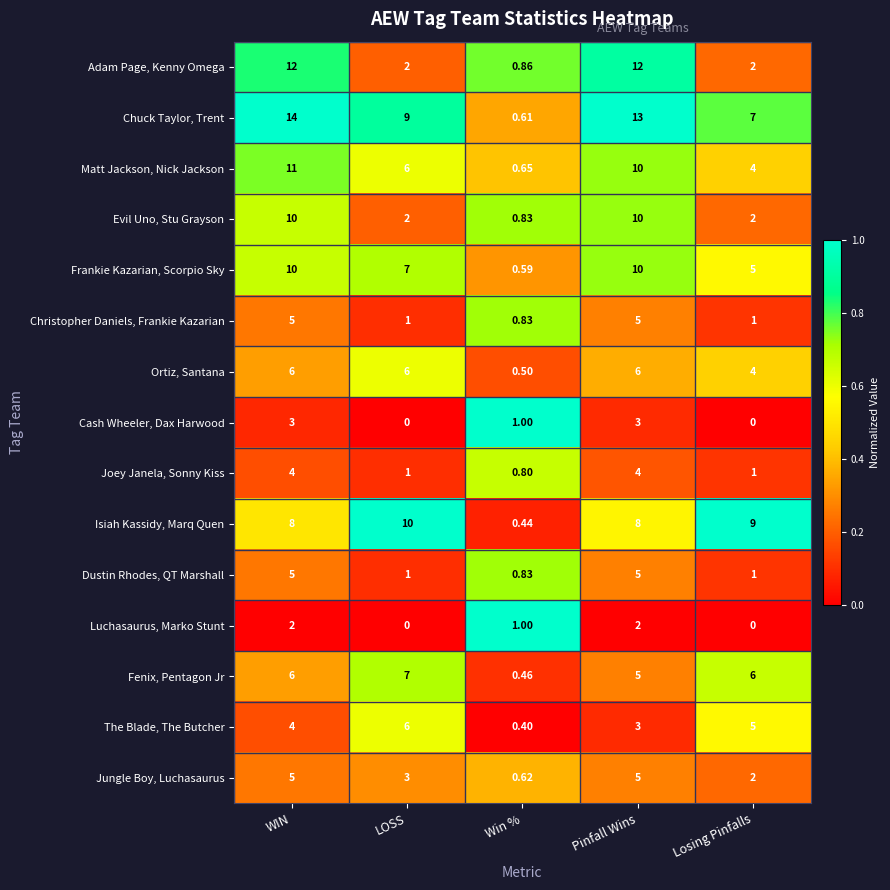

At which label does Luchasaurus, Marko Stunt first exceed 1?

WIN